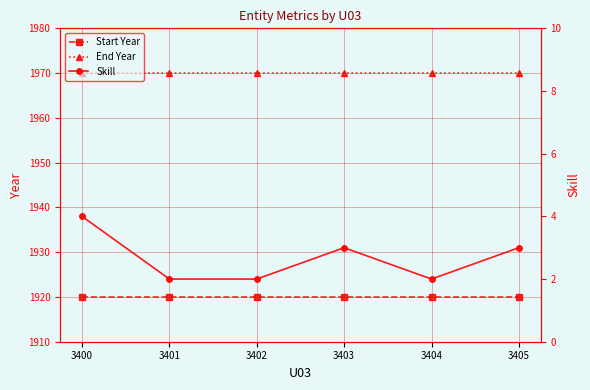

Reading left to right, transcribe all the data shown in this chart.

Start Year: 1920	1920	1920	1920	1920	1920
End Year: 1970	1970	1970	1970	1970	1970
Skill: 4	2	2	3	2	3